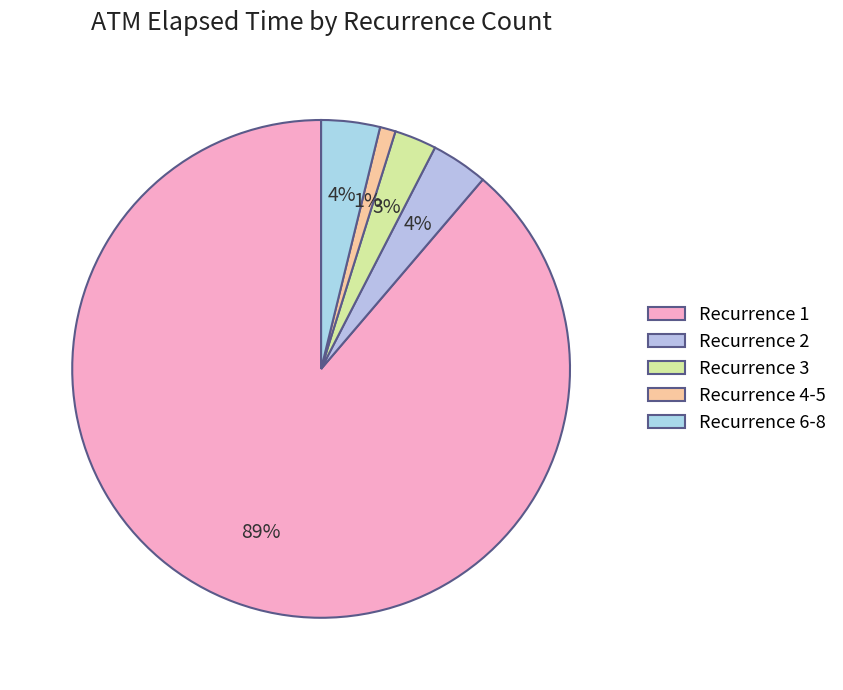

Which category has the smallest portion of the pie?

Recurrence 4-5